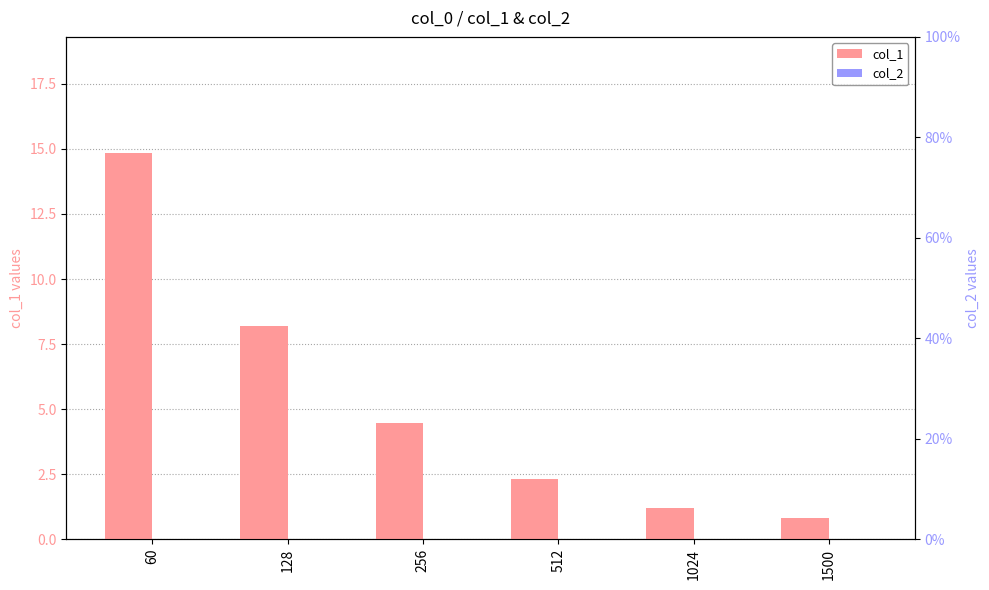

At 1500, list the series in order from largest to smallest.

col_1, col_2